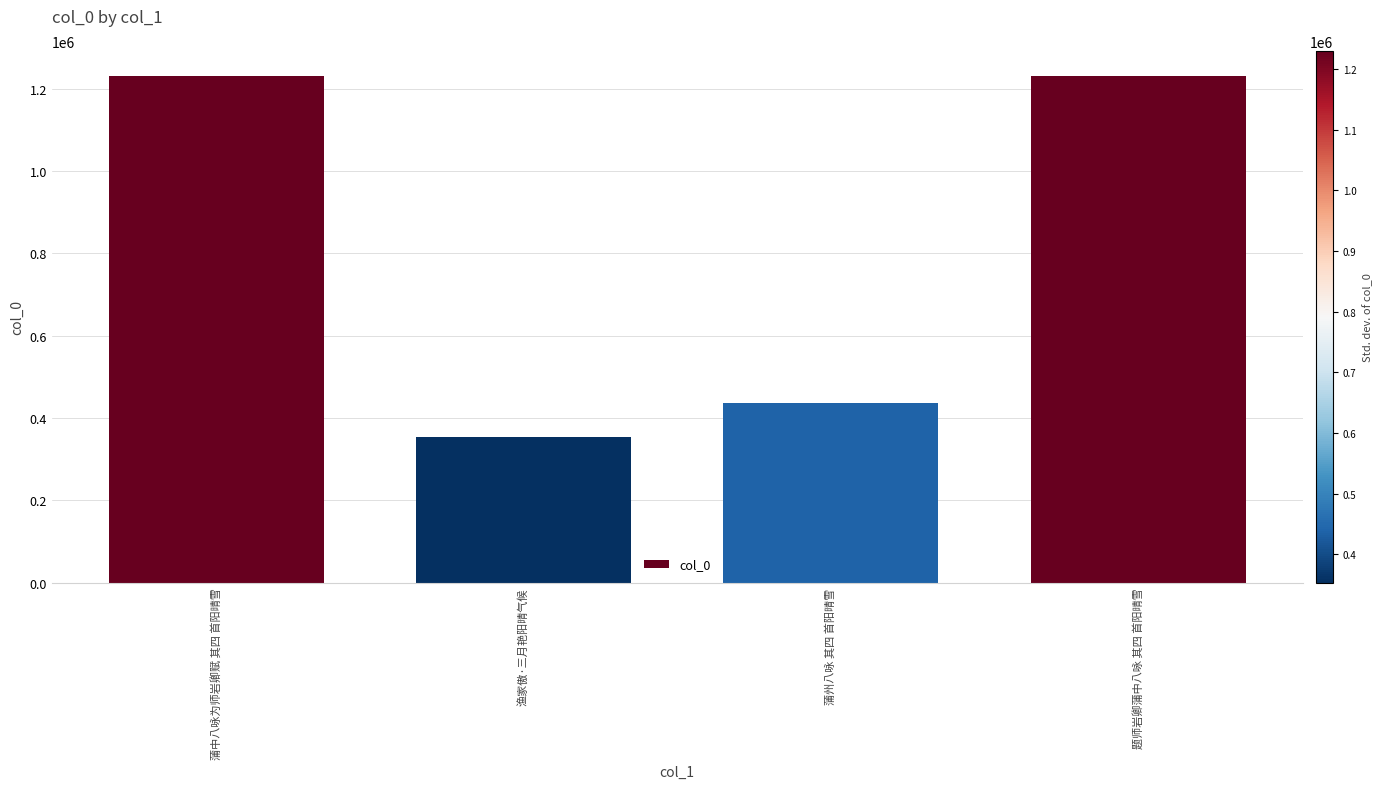

The value at 蒲中八咏为师岩卿赋 其四 首阳晴雪 is 336946. True or false?

False